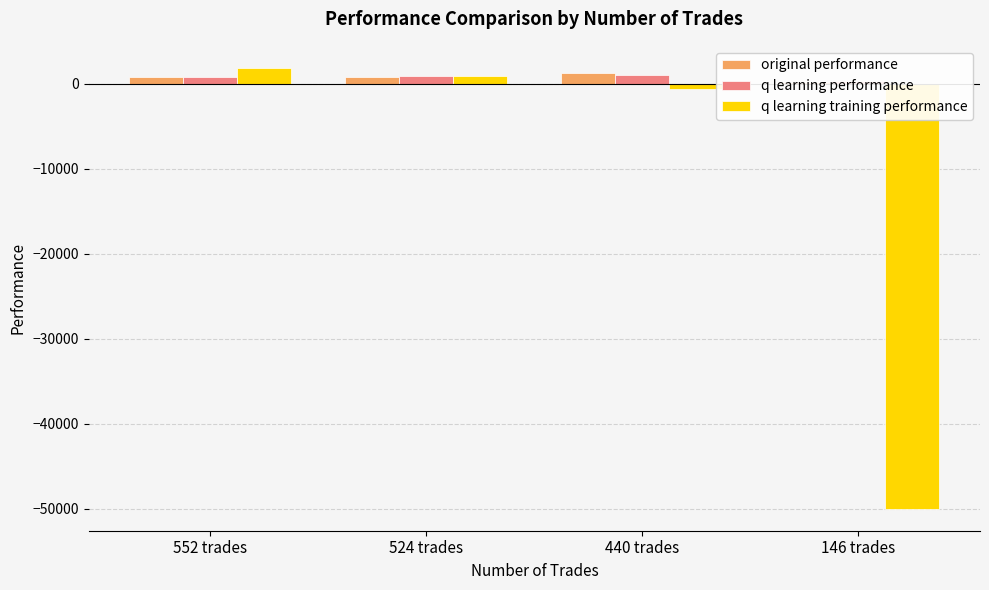

Does the chart contain stacked bars?

No